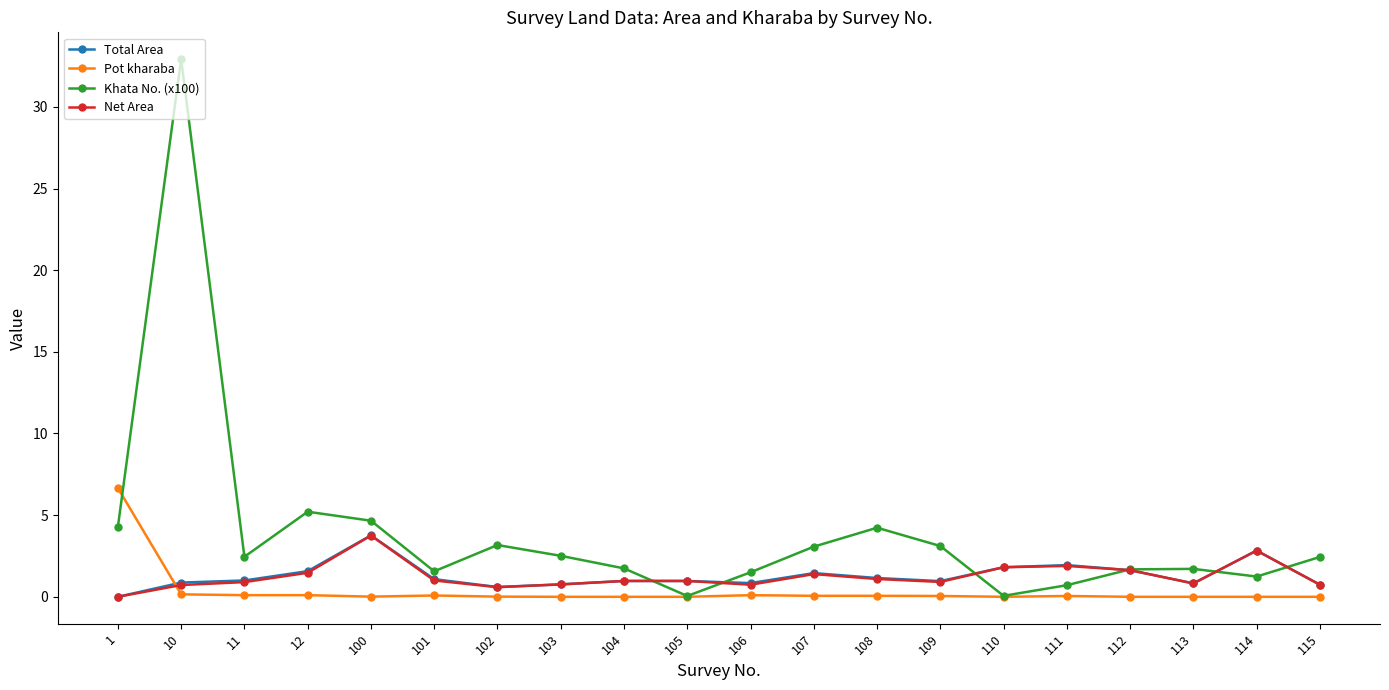

How many times do Net Area and Pot kharaba cross each other?

1